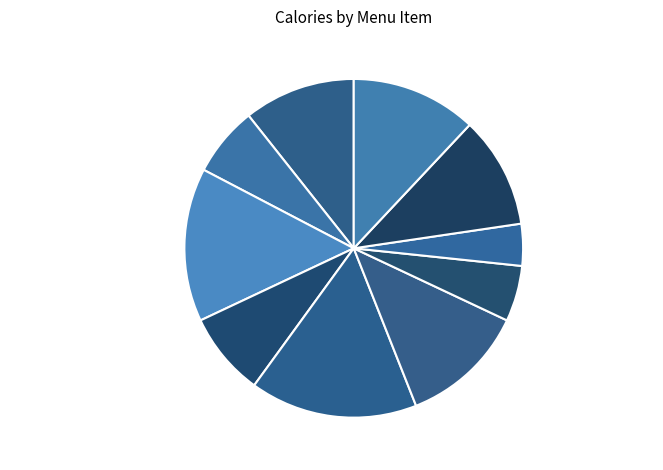

To the nearest percent, what is the difference between the largest and smallest slice percentages?

12%